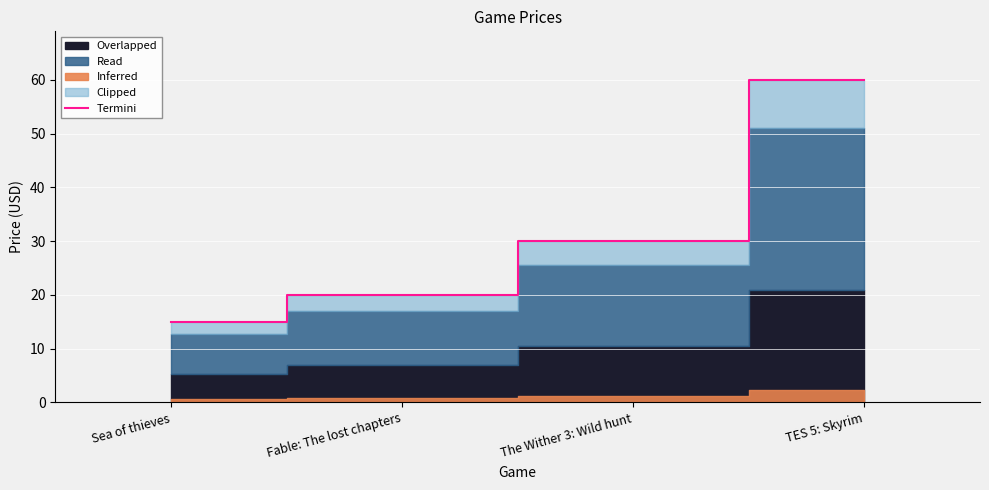

Between Sea of thieves and The Wither 3: Wild hunt, which is larger?

The Wither 3: Wild hunt